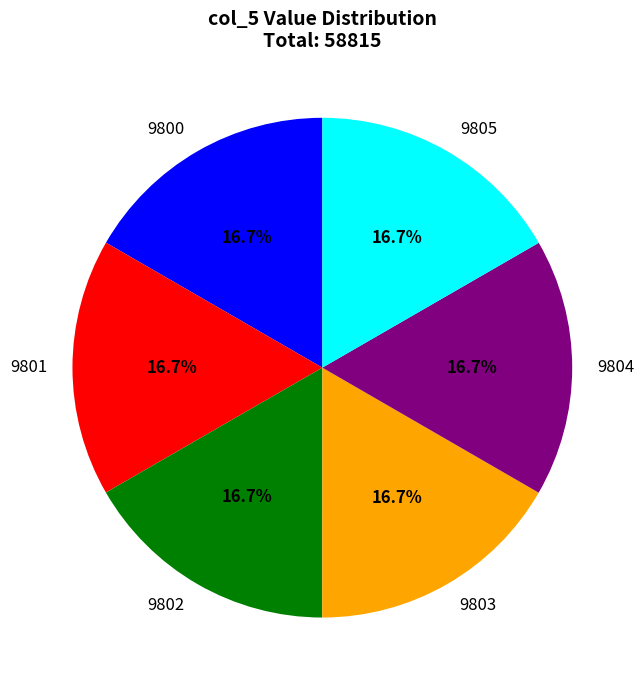

Is there a majority slice in this chart?

No